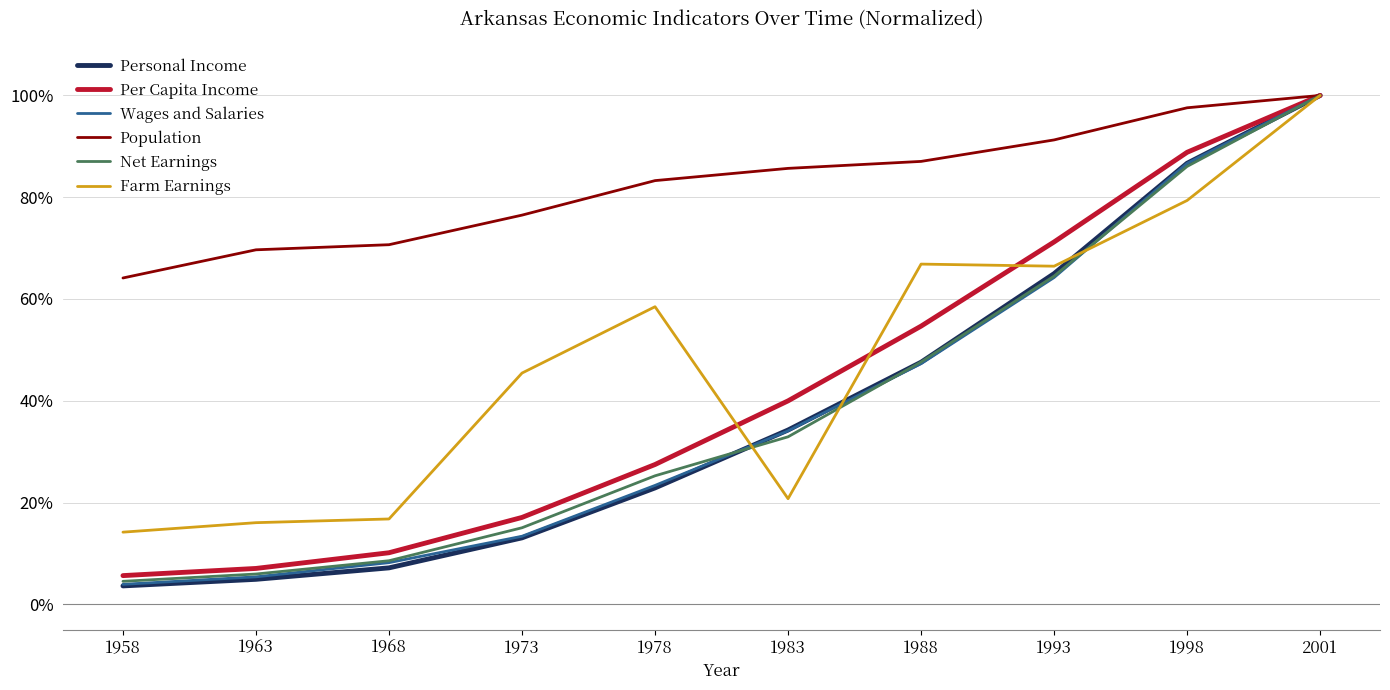

True or false: Farm Earnings and Personal Income intersect in this chart.

True